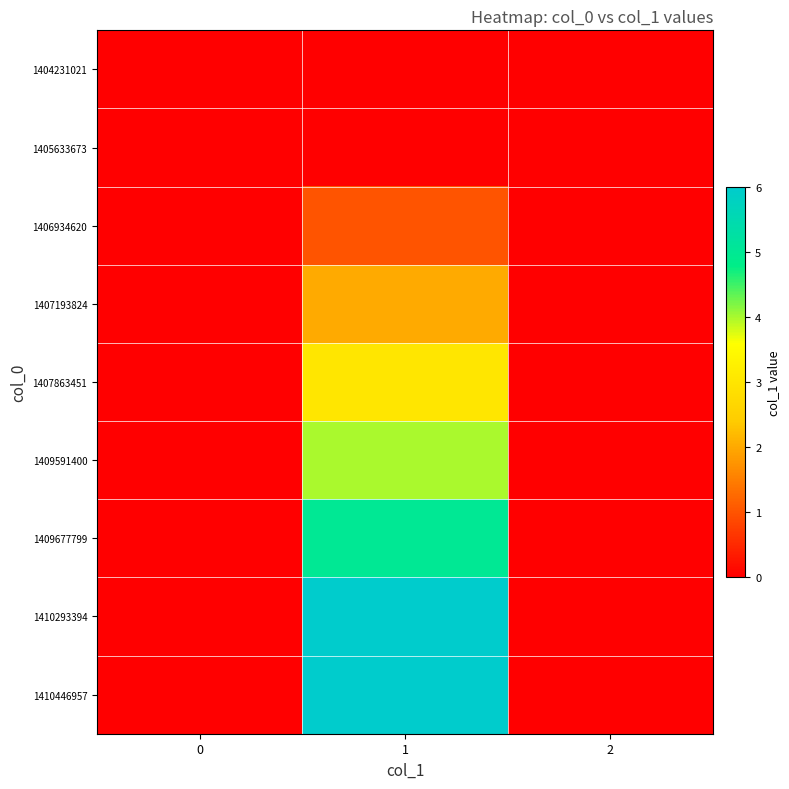

Reading left to right, what are all the values shown in this chart?

1404231021: 0=0	1=0	2=0
1405633673: 0=0	1=0	2=0
1406934620: 0=0	1=1	2=0
1407193824: 0=0	1=2	2=0
1407863451: 0=0	1=3	2=0
1409591400: 0=0	1=4	2=0
1409677799: 0=0	1=5	2=0
1410293394: 0=0	1=6	2=0
1410446957: 0=0	1=6	2=0